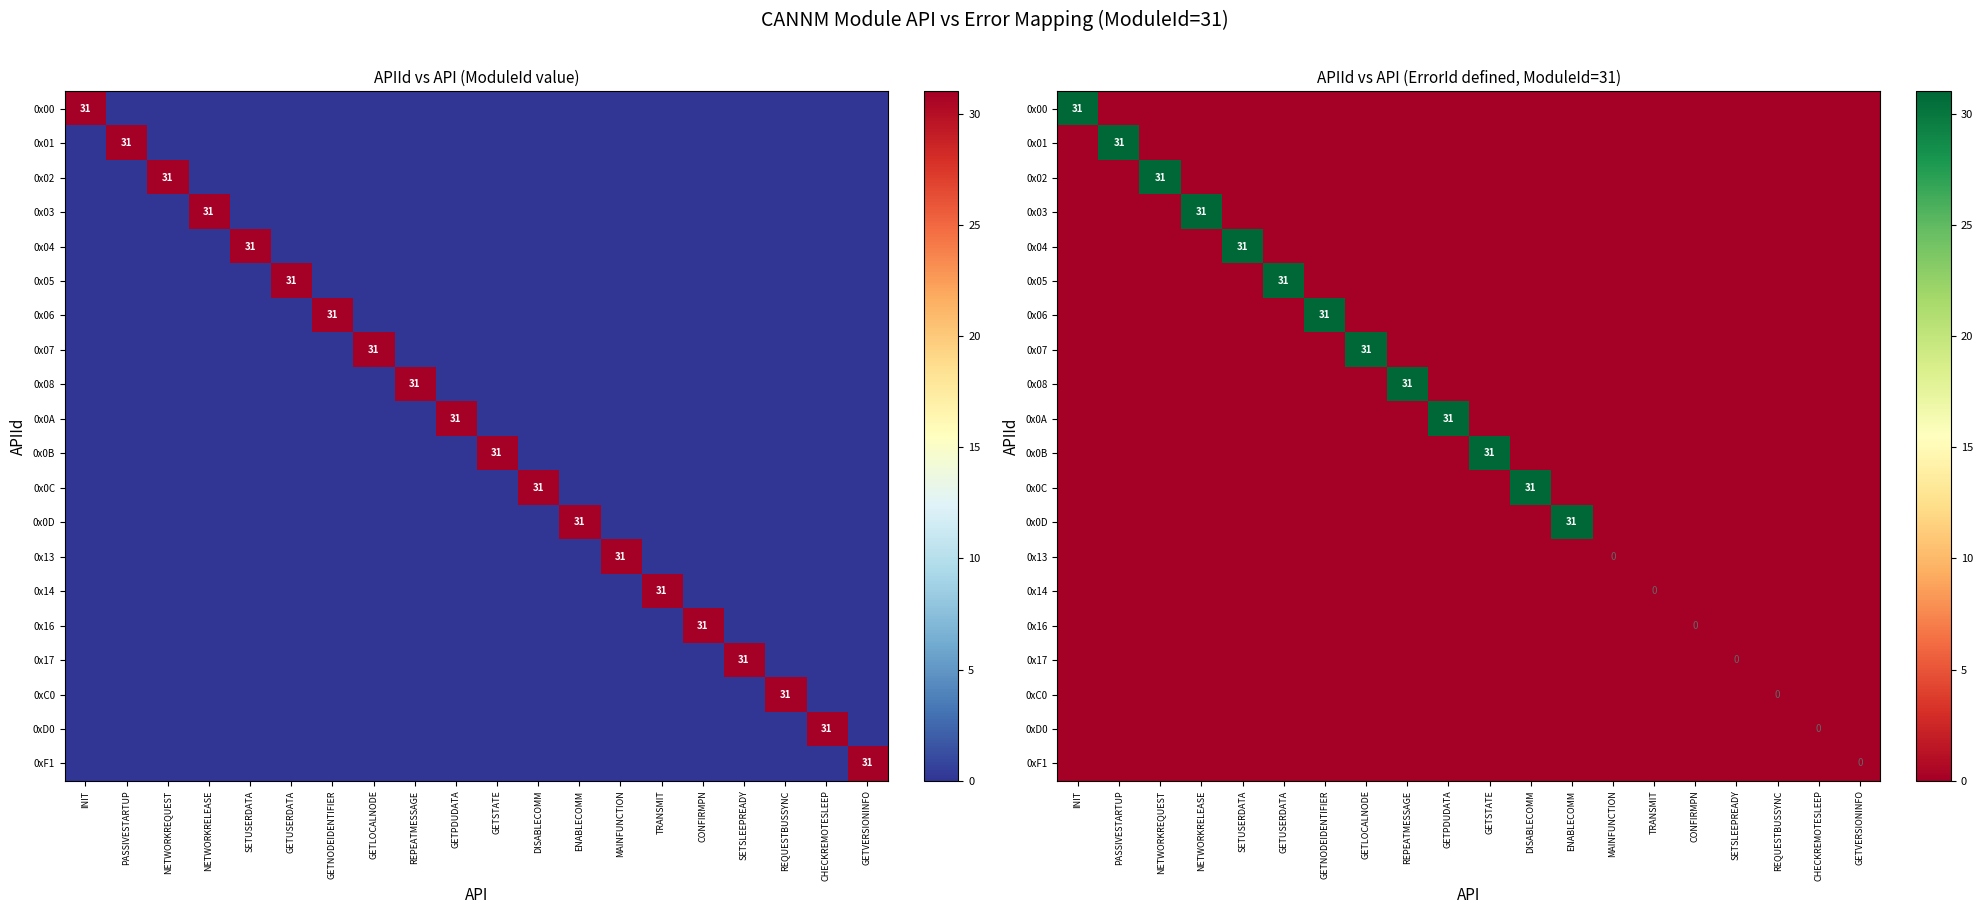

At GETSTATE, list the series in order from largest to smallest.

0x0B, 0x00, 0x01, 0x02, 0x03, 0x04, 0x05, 0x06, 0x07, 0x08, 0x0A, 0x0C, 0x0D, 0x13, 0x14, 0x16, 0x17, 0xC0, 0xD0, 0xF1